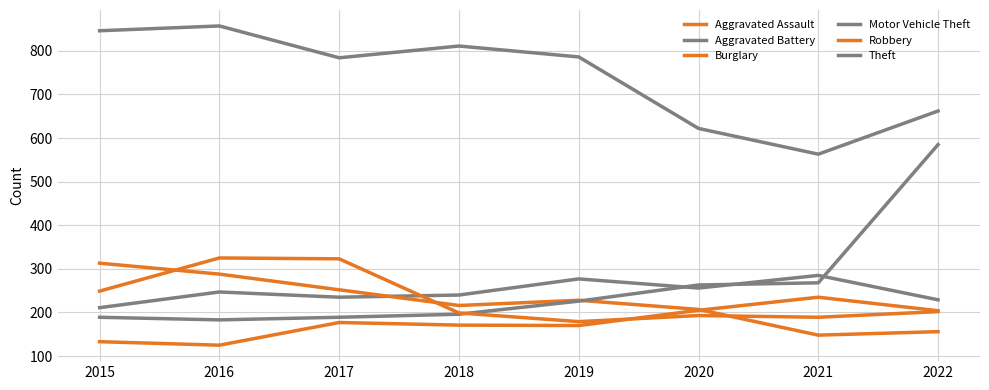

What is the lowest value of the Aggravated Battery series?

211